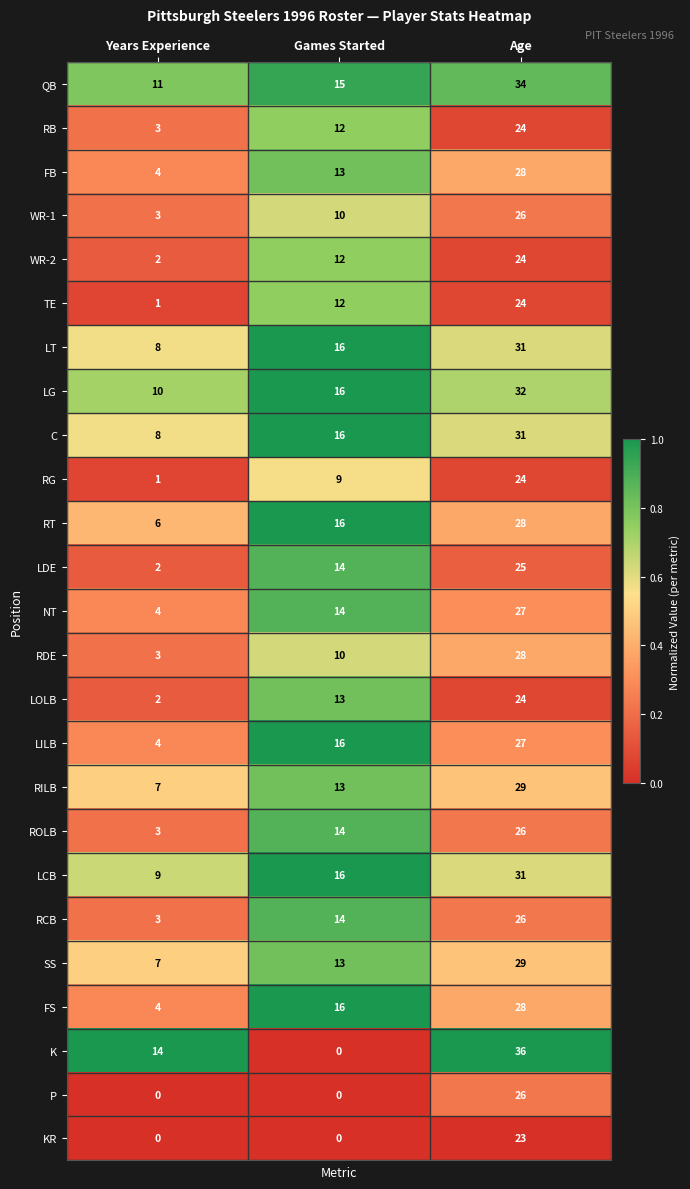

List the labels in order of LG value, largest first.

Age, Games Started, Years Experience